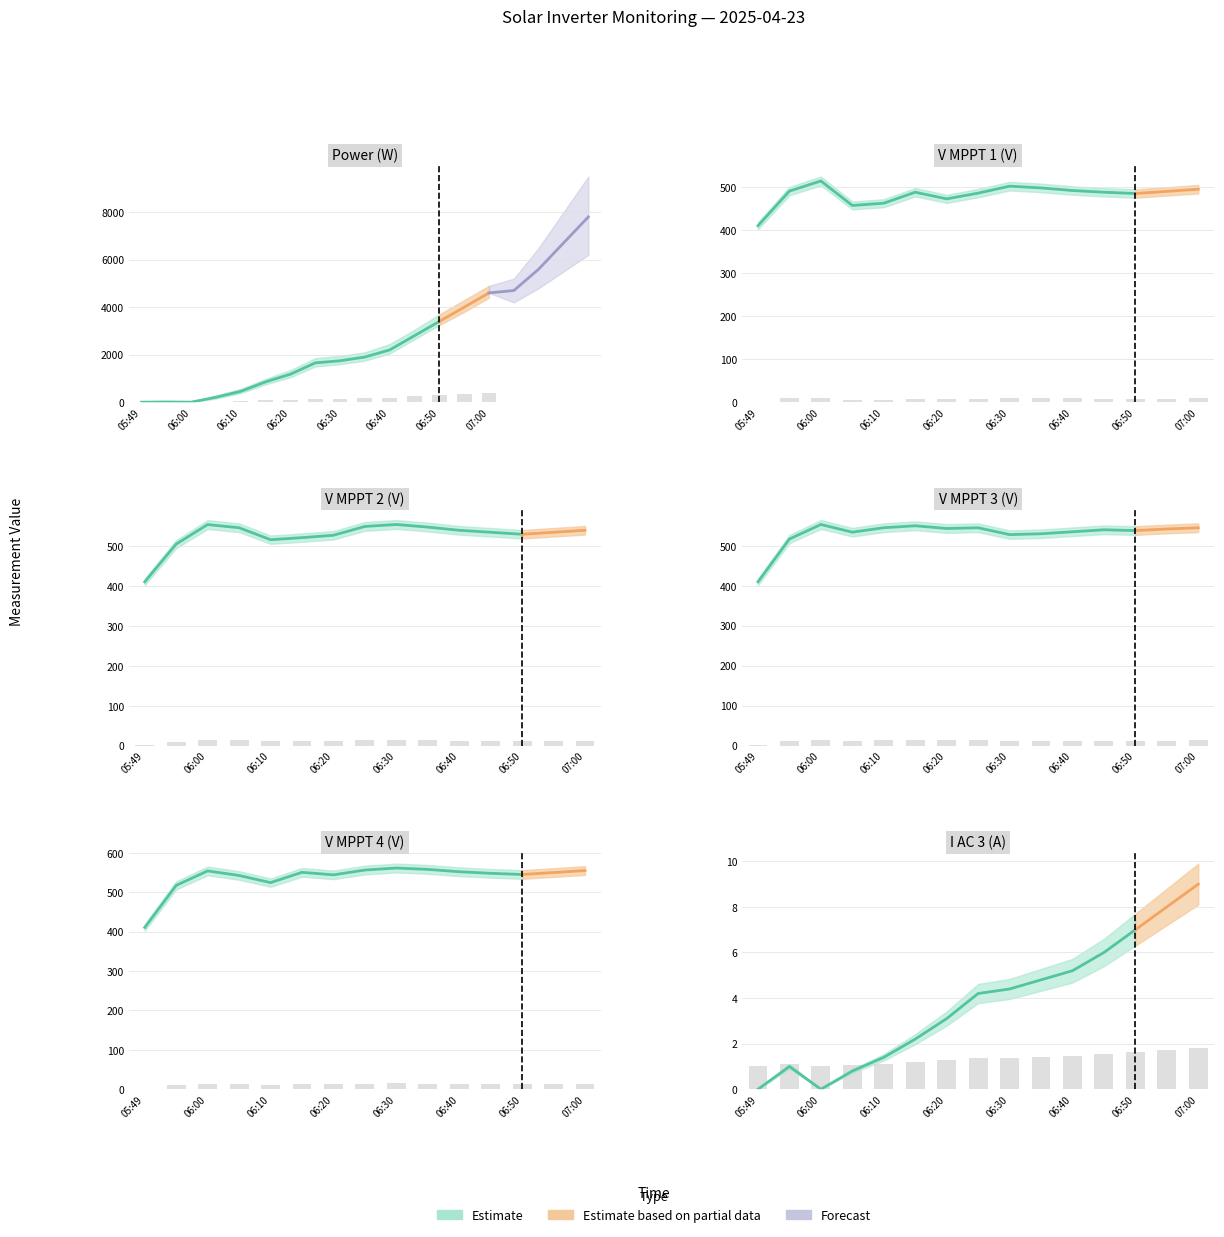

Which series changed the most between 06:35 and 06:55?

Power(W)